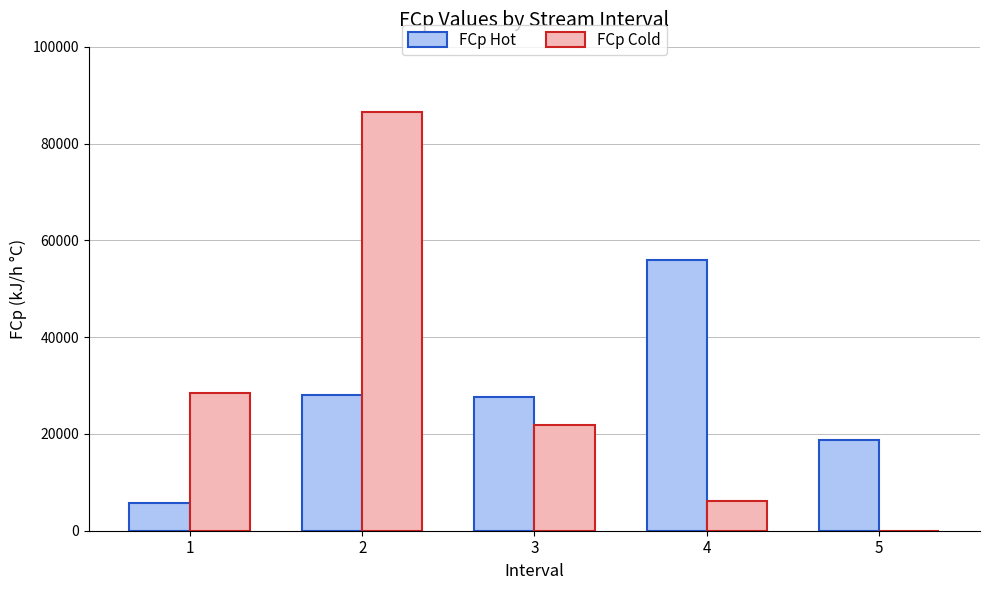

How many groups of bars are there?

5